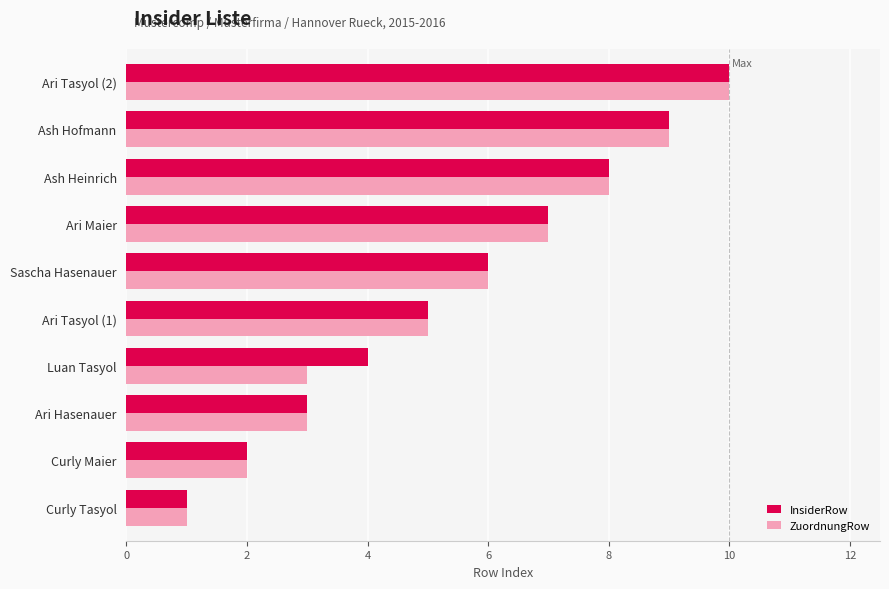

How many data points in InsiderRow are less than 6?

5